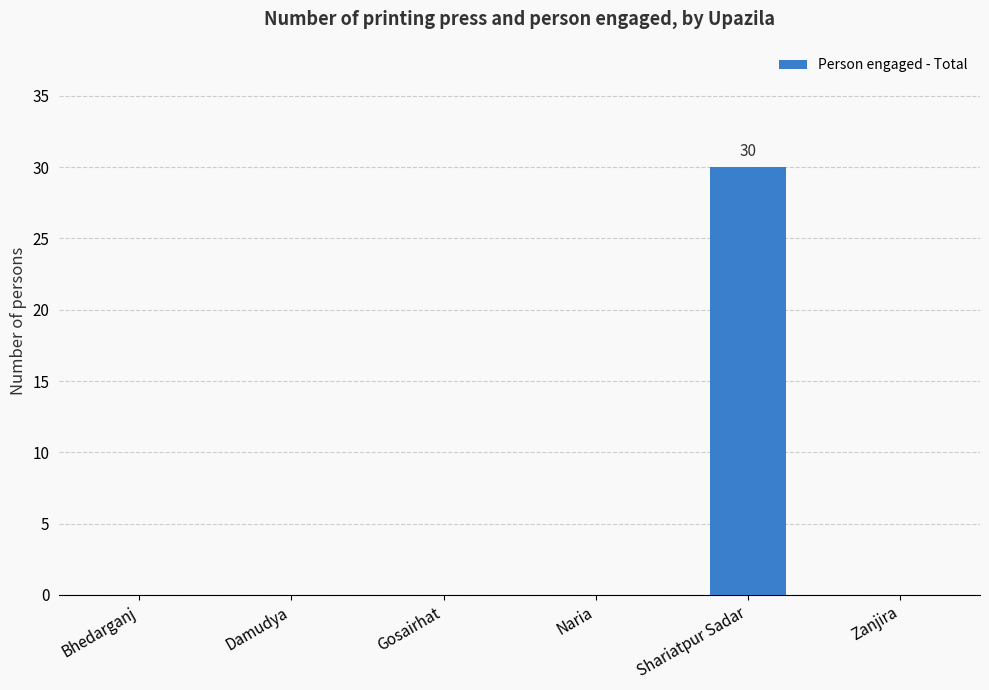

Which has a higher value, Shariatpur Sadar or Damudya?

Shariatpur Sadar